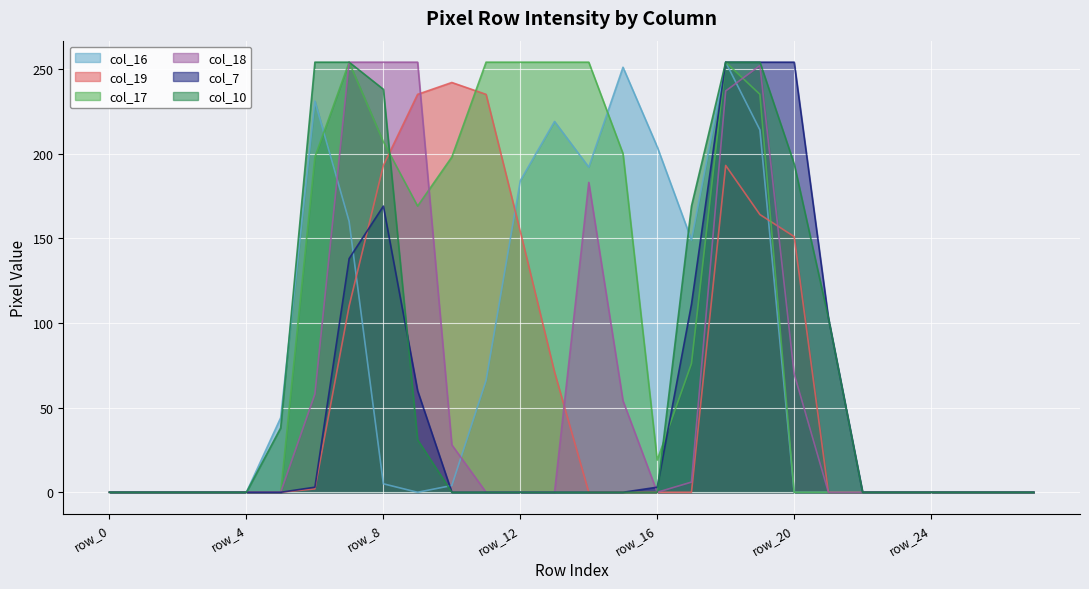

The col_19 series shows 0 at row_16. True or false?

True